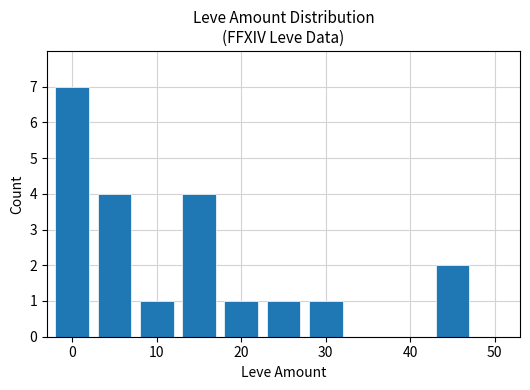

Reading right to left, transcribe all the data shown in this chart.

2	1	1	1	4	1	4	7